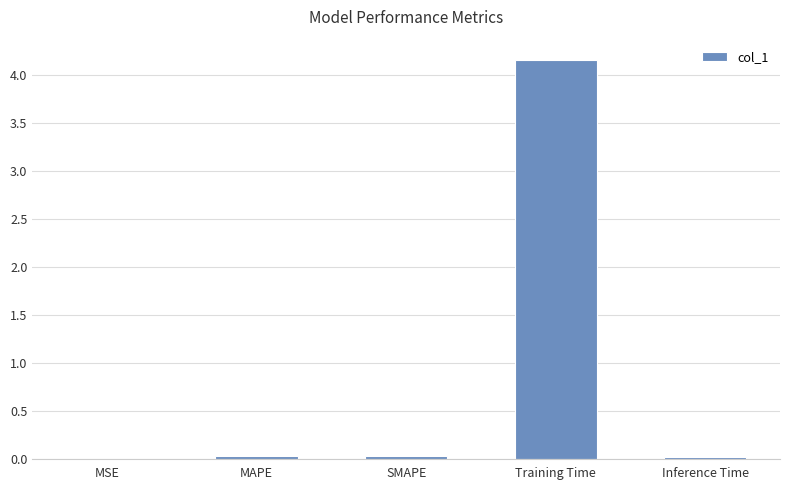

The chart shows a value of 4.2 at Training Time. True or false?

True